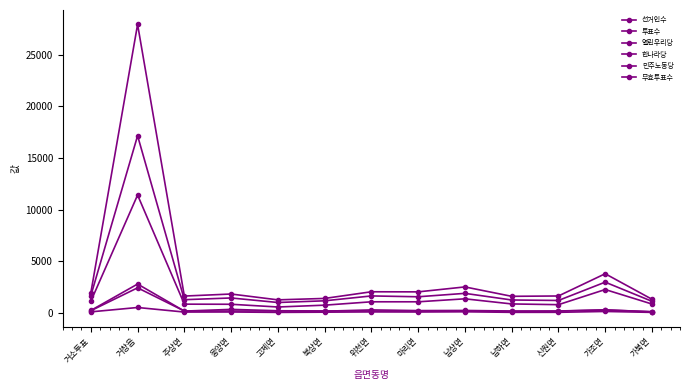

List the labels in order of 한나라당 value, smallest first.

고제면, 북상면, 신원면, 웅양면, 주상면, 가북면, 남하면, 마리면, 위천면, 거소투표, 남상면, 가조면, 거창읍